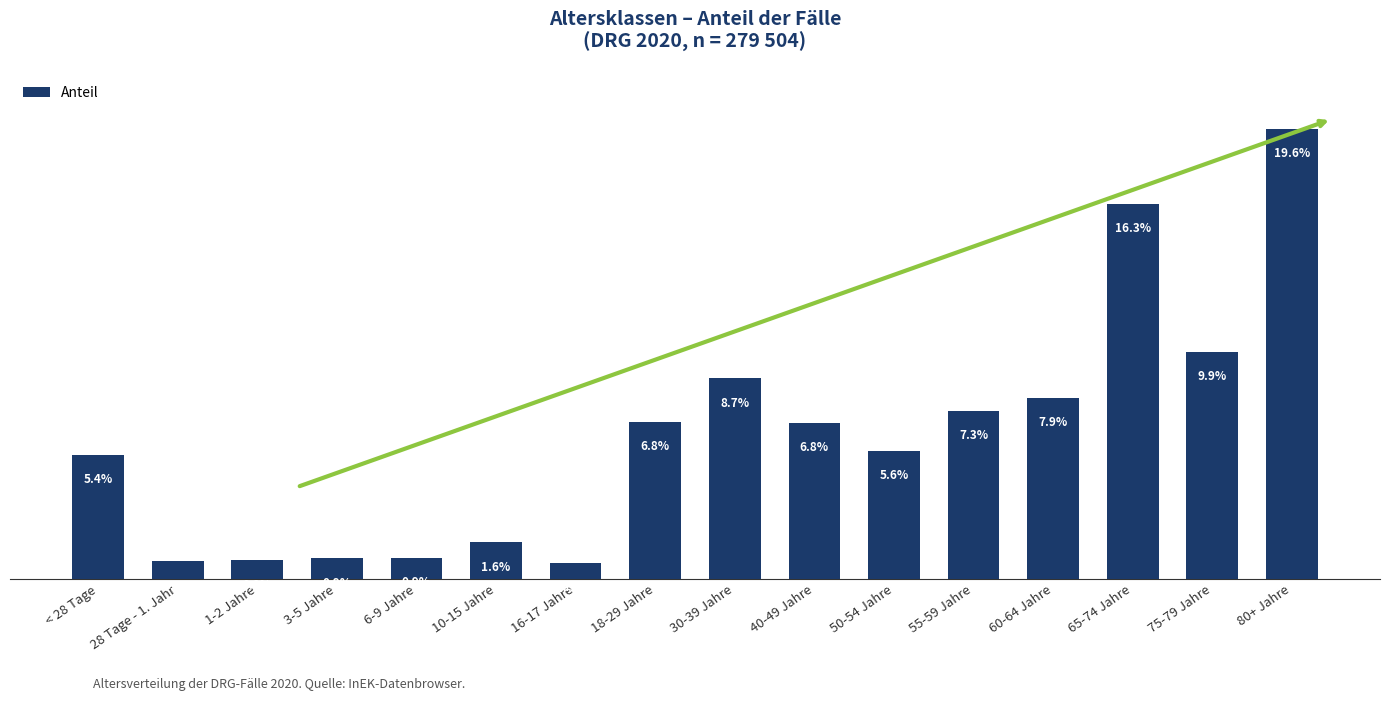

Does the chart contain any negative values?

No